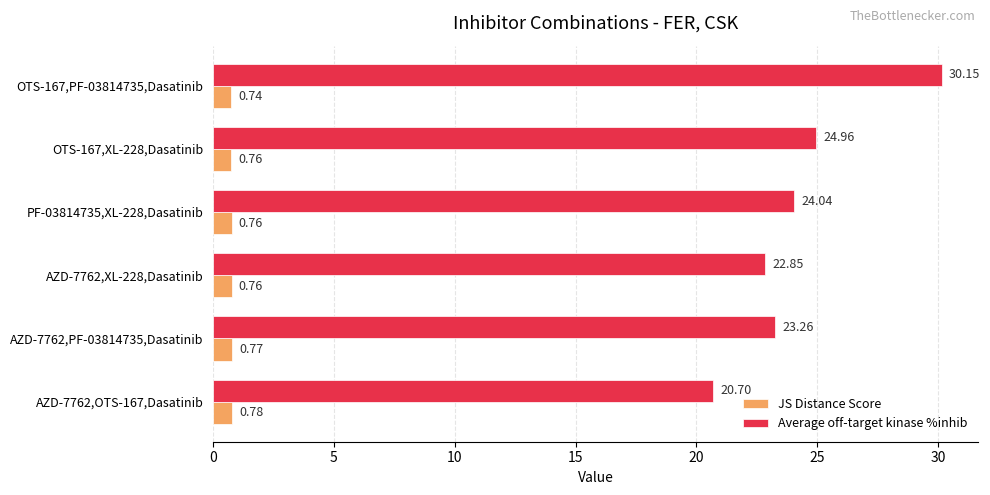

What is the difference between the second highest and minimum values in the Average off-target kinase %inhib series?

4.3